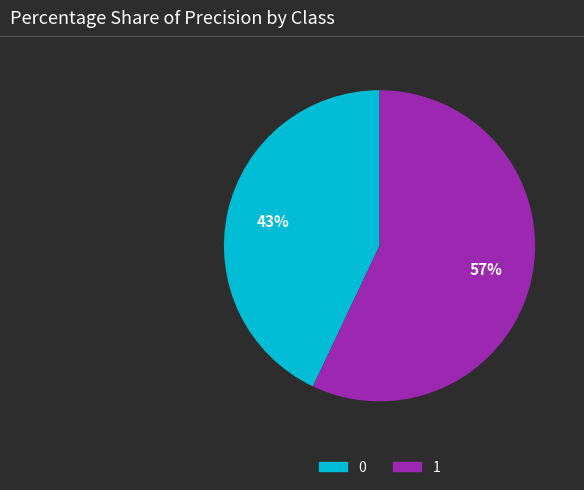

Do 1 and 0 together represent more than half of the pie?

Yes